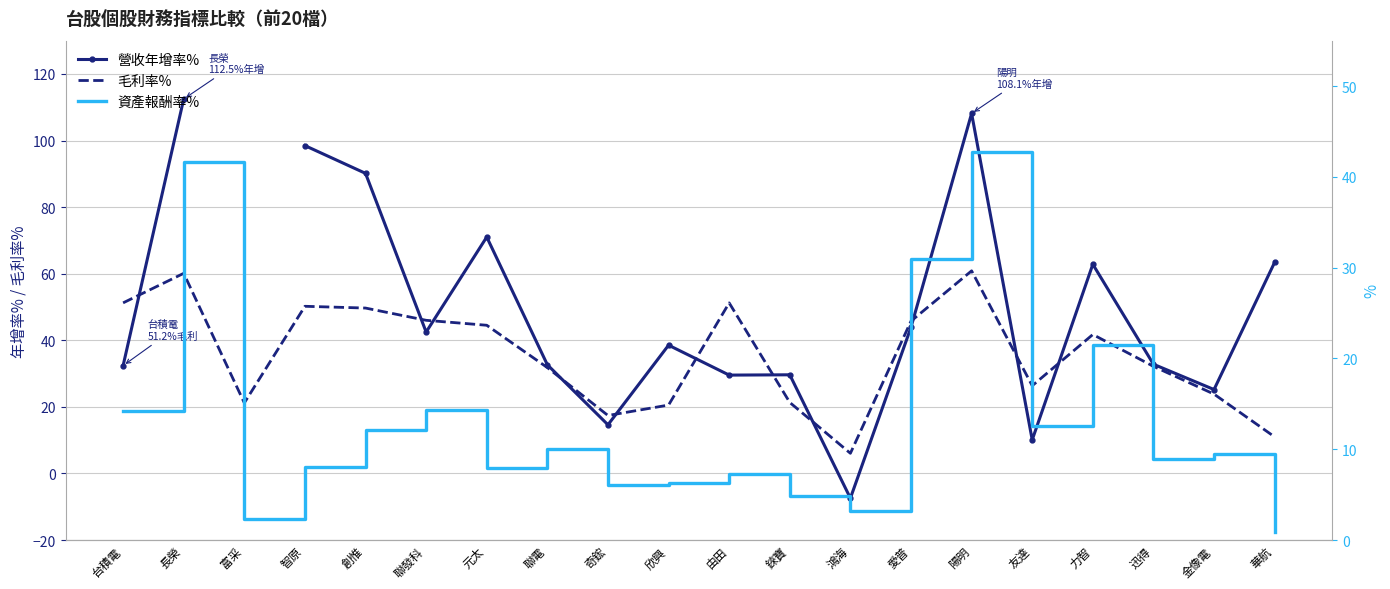

What is the difference between the 資產報酬率% values at 智原 and 創惟?

4.2